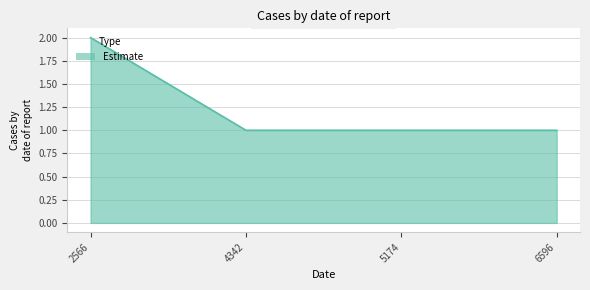

Approximately how many times larger is the value at 5174 compared to 2566?

0.5